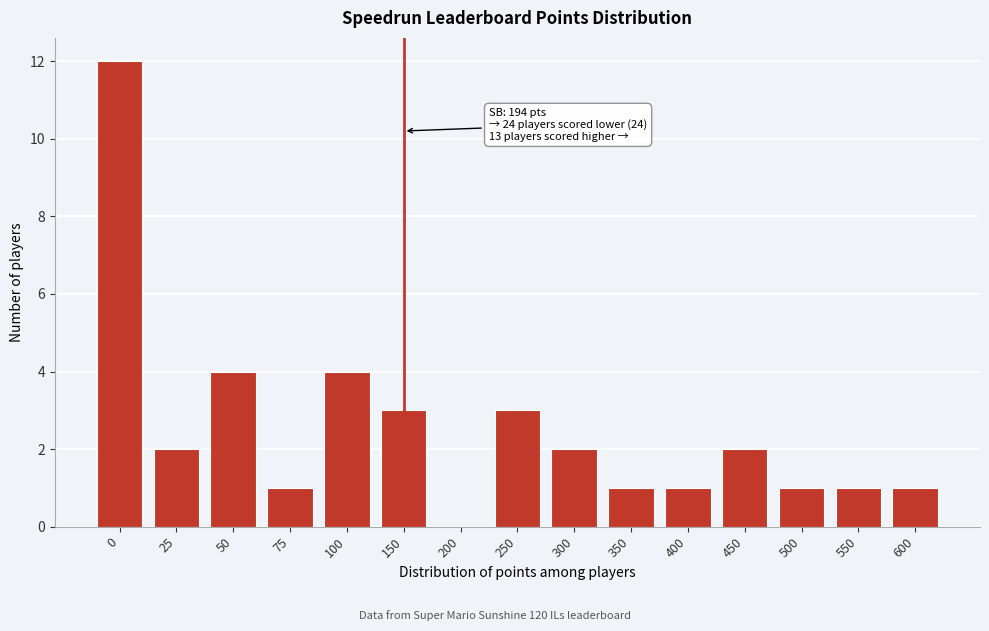

Reading left to right, list all the values displayed in this chart.

0=12	25=2	50=4	75=1	100=4	150=3	200=0	250=3	300=2	350=1	400=1	450=2	500=1	550=1	600=1